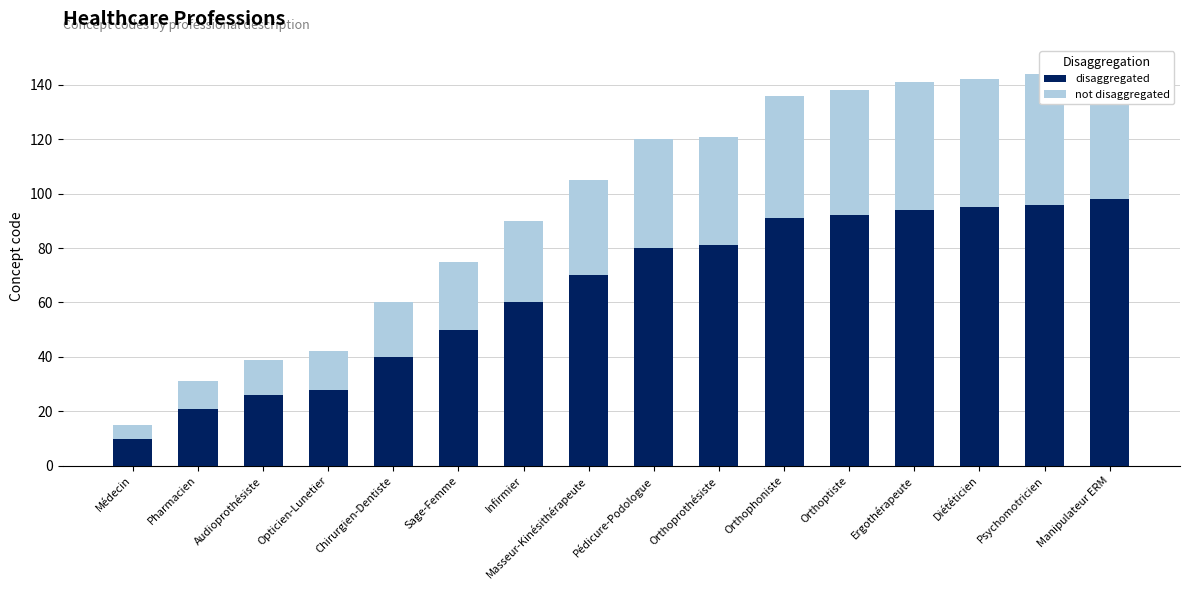

True or false: not disaggregated has a value of 14 at Opticien-Lunetier.

True